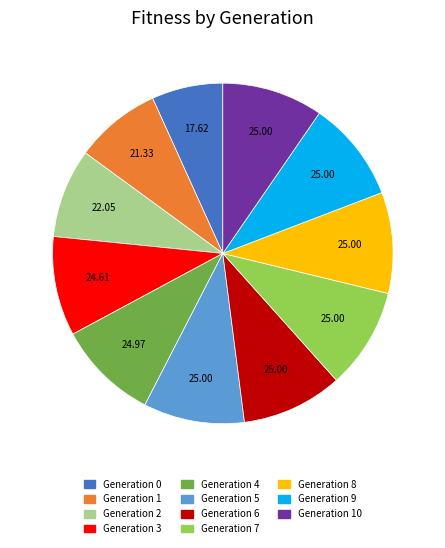

Is there any slice that represents more than half of the pie?

No